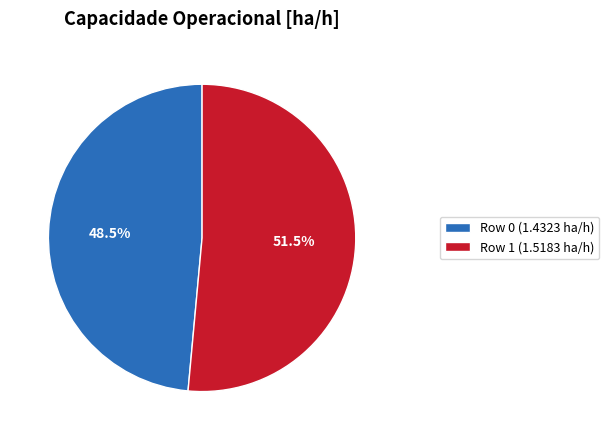

What percentage is NOT represented by Row 1 (1.5183 ha/h)?

48.5%